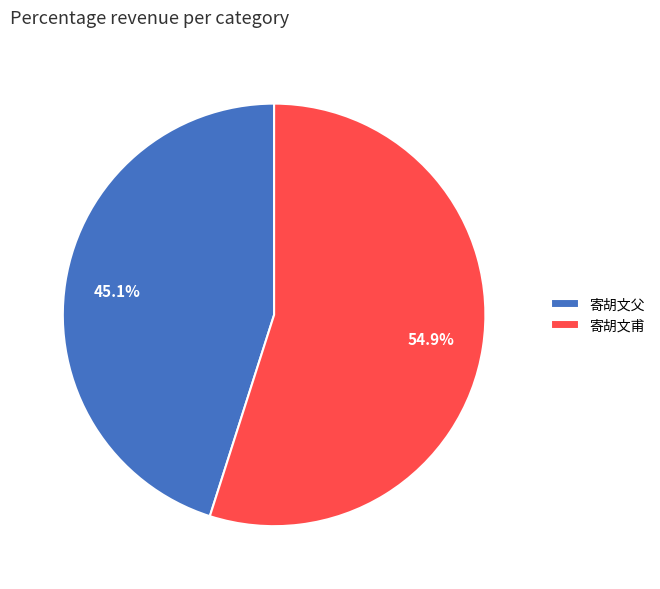

Which has a higher value, 寄胡文父 or 寄胡文甫?

寄胡文甫